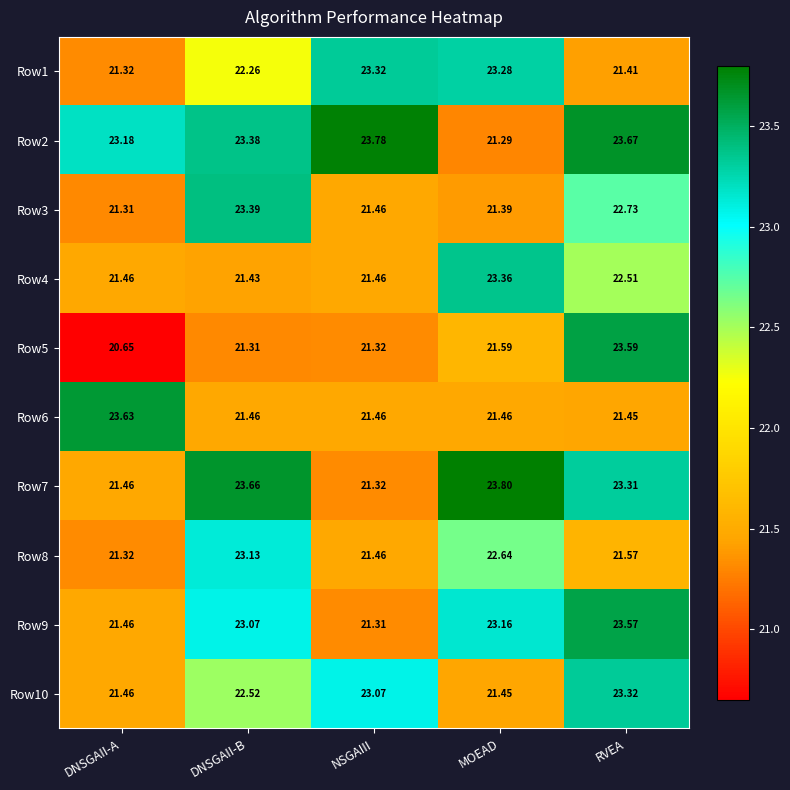

Where is Row5 nearest to the value 22?

MOEAD